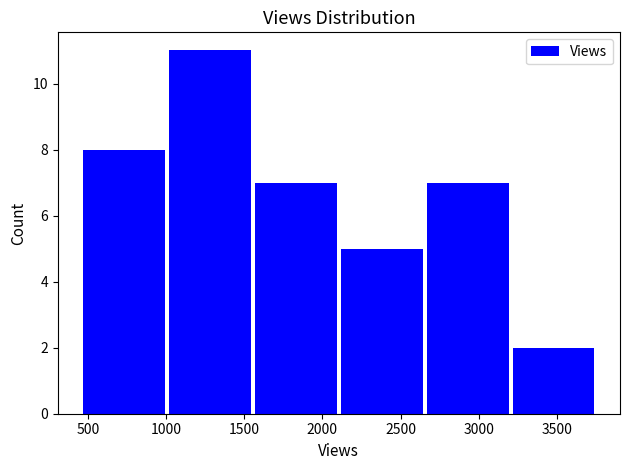

Over which range of the x-axis is the bar tallest?

1000 to 1550